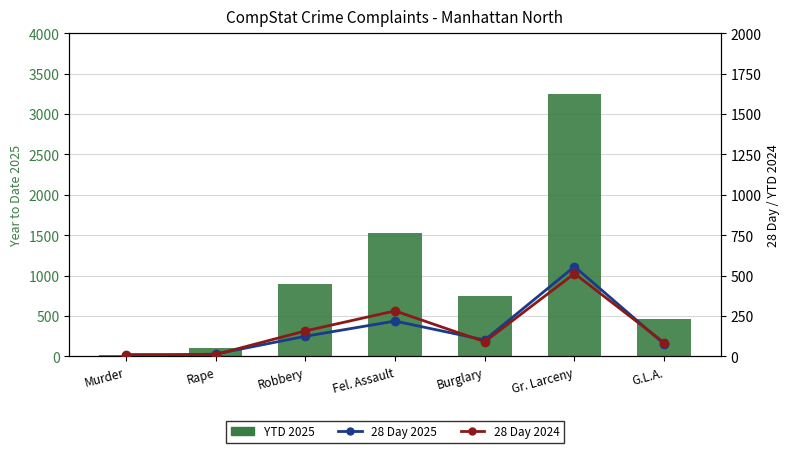

What position from the left is Burglary?

5